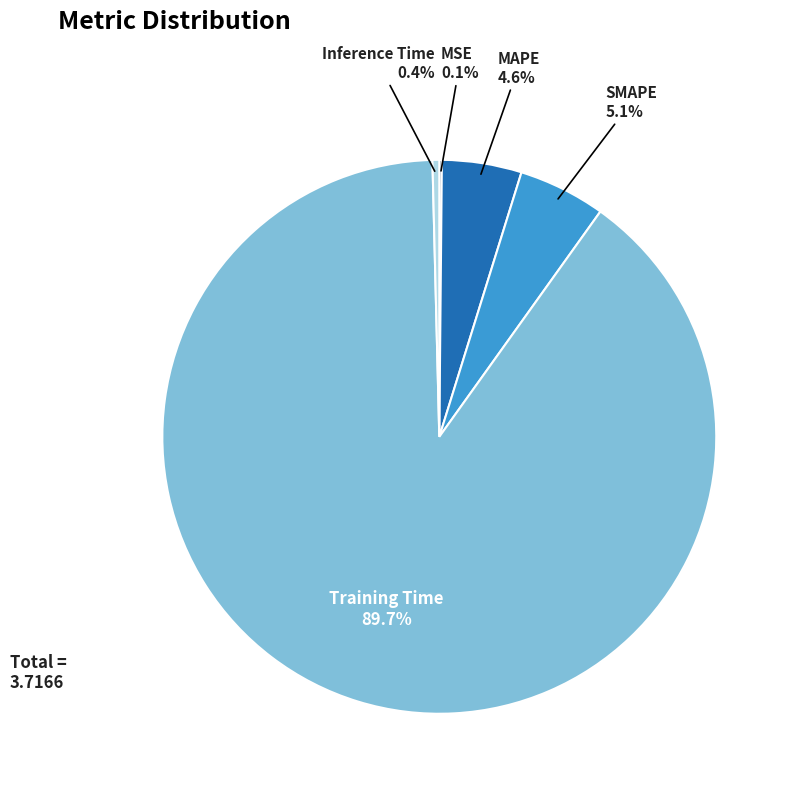

Is there any slice that represents more than half of the pie?

Yes